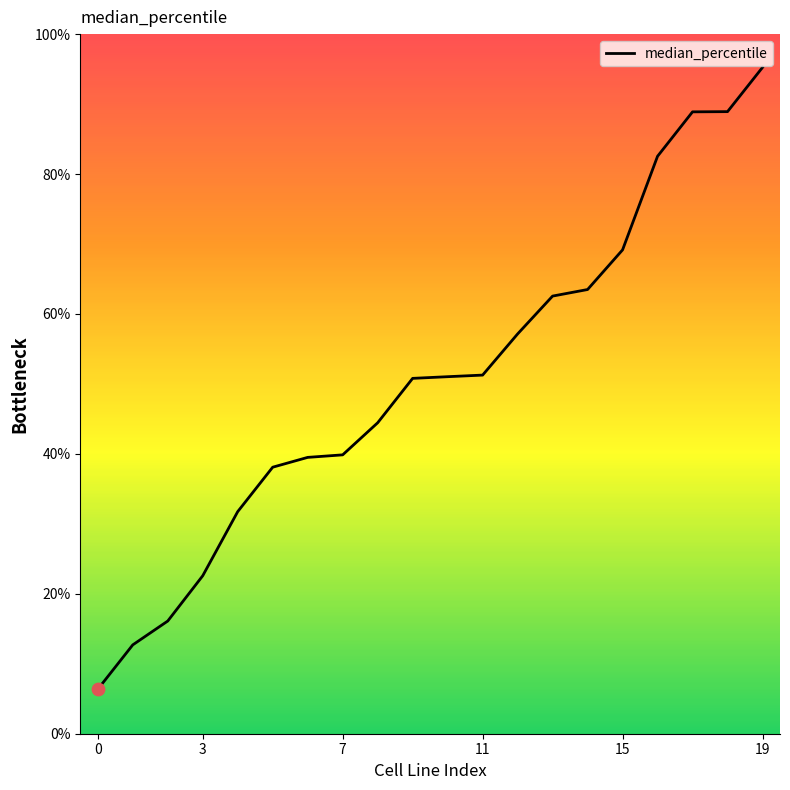

Does the chart have visible grid lines?

No